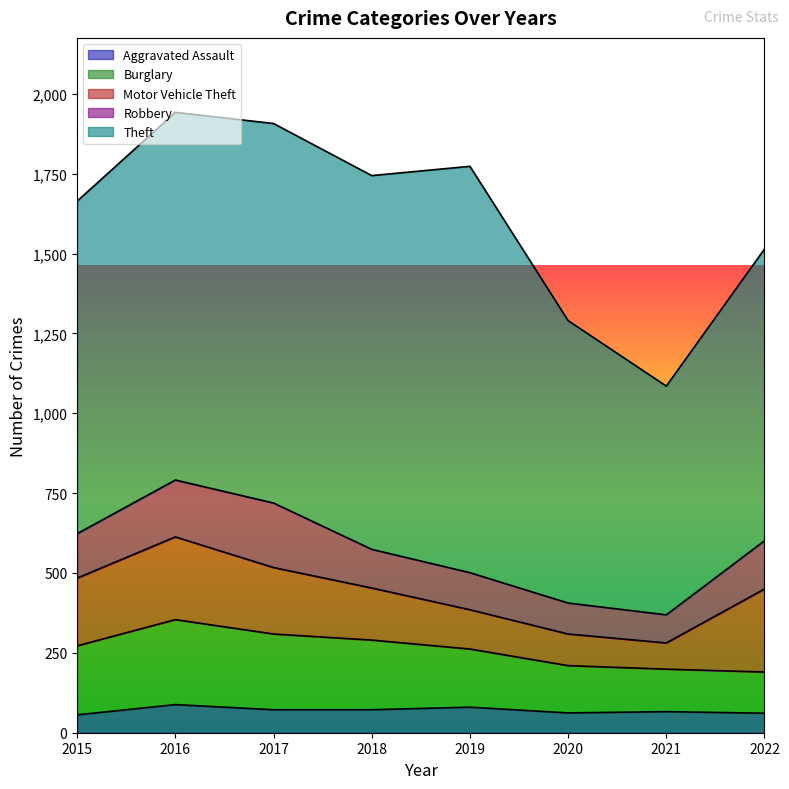

How many interior local peaks does the Burglary series have?

1